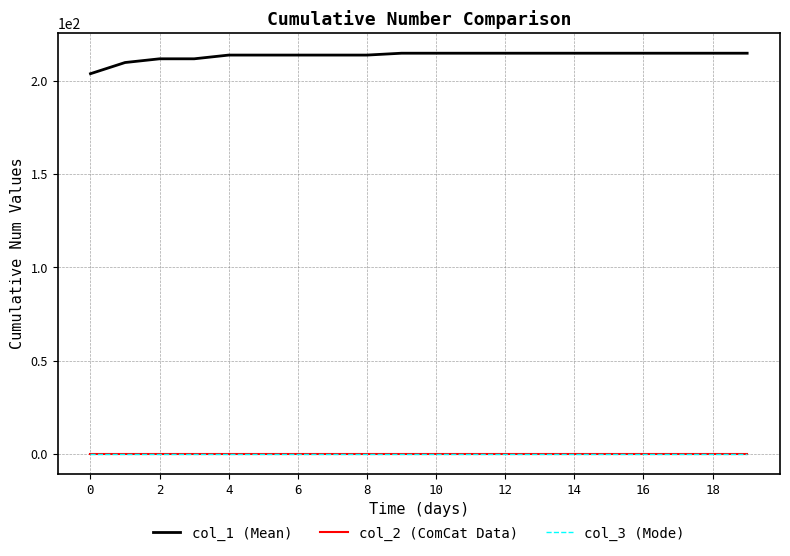

Does the chart display data point markers on the line(s)?

No